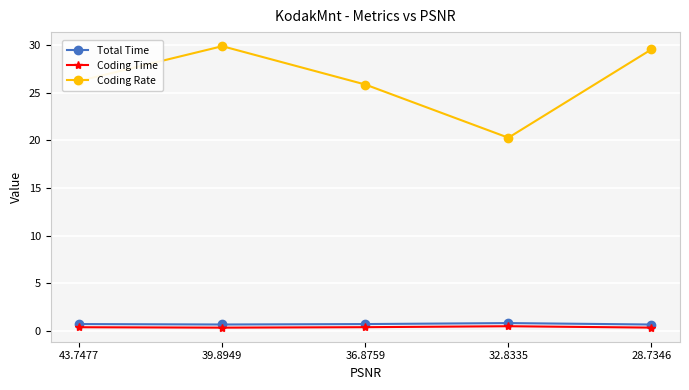

What is the value of the Coding Rate point at the 1st from the left?

26.2